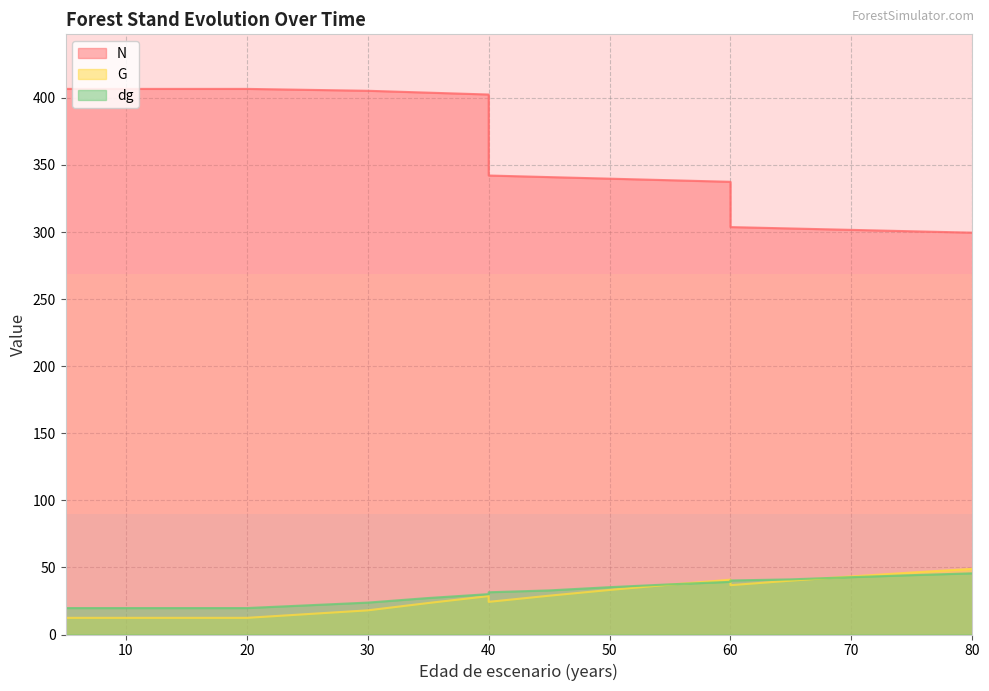

Between 15 and 35, which series saw the biggest shift?

G